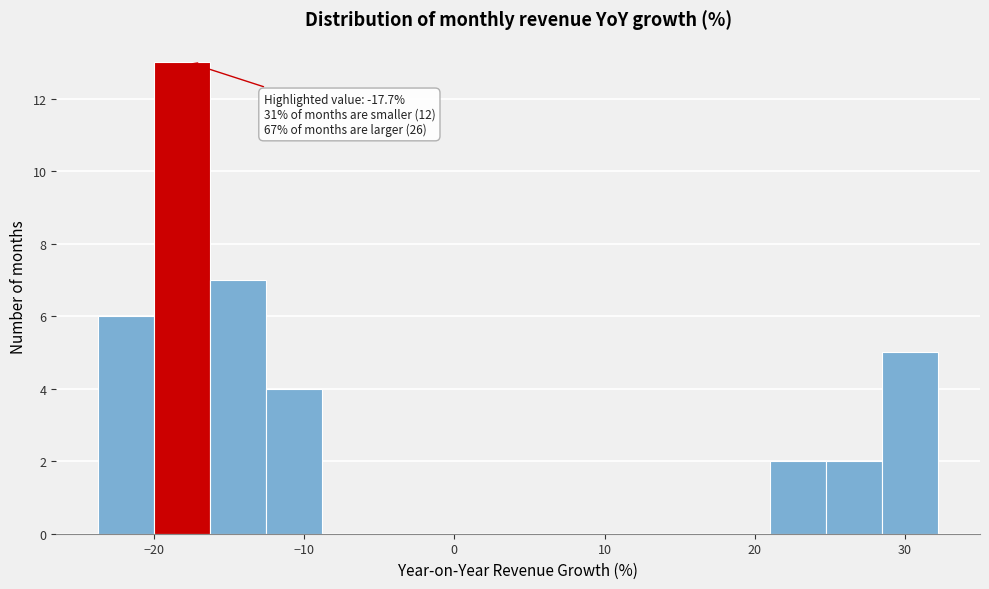

Around what value on the x-axis is the tallest bar? Give the approximate position of its centre, as read against the axis.

-18